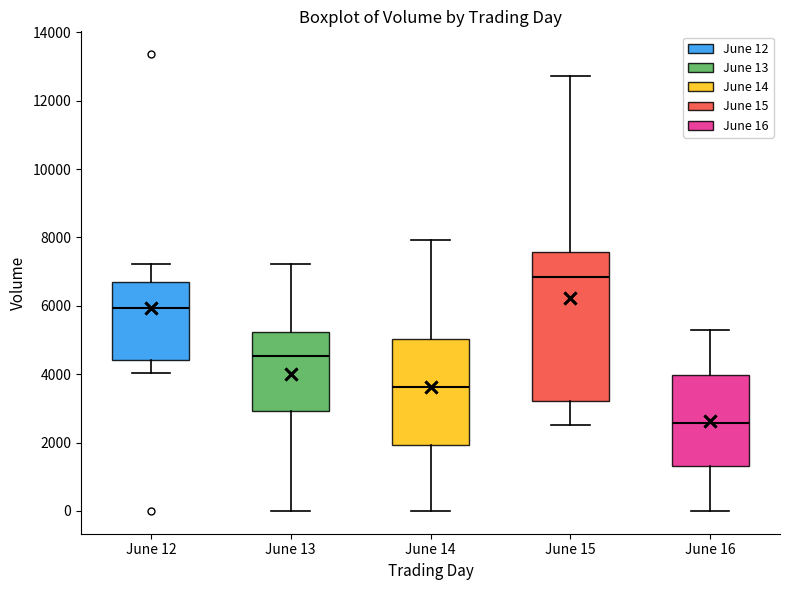

Which box has the lowest median line?

June 16